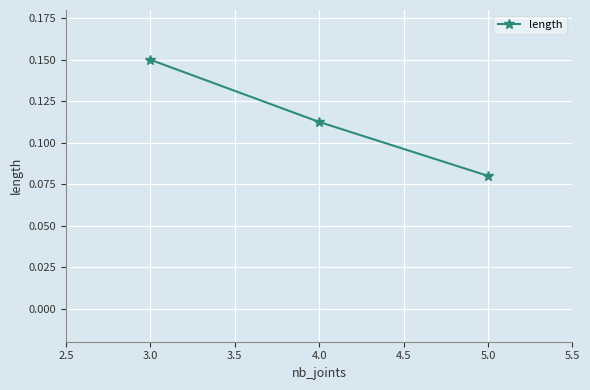

The value at 5.0 is 0.0. True or false?

False